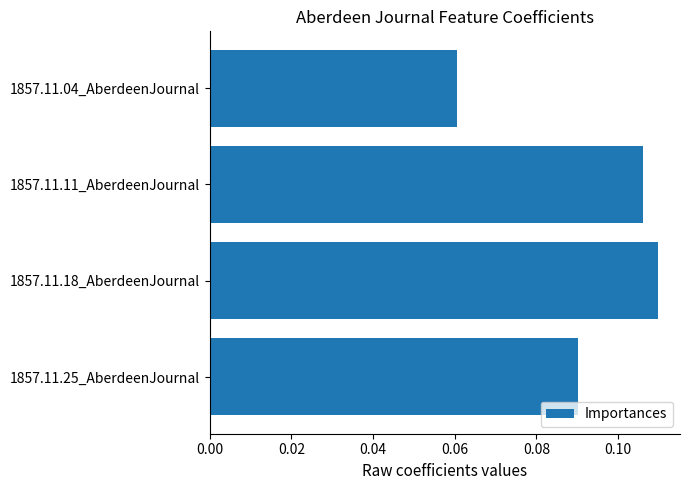

At which category does the chart reach its peak across all series?

1857.11.18_AberdeenJournal